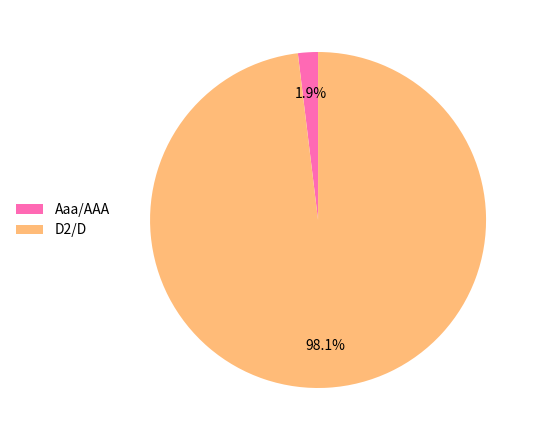

What percentage do Aaa/AAA and D2/D together represent?

100.0%